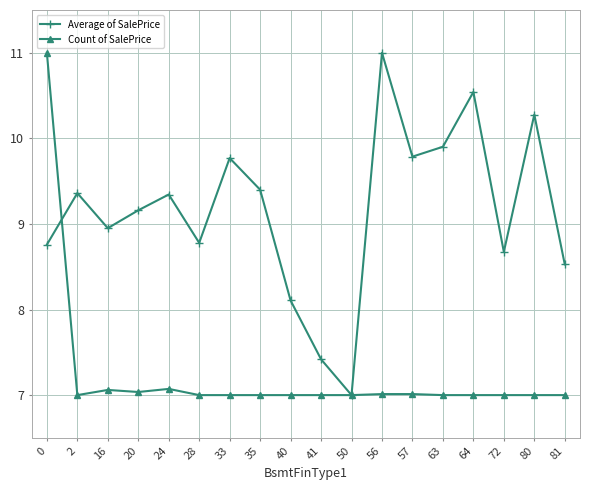

Between 41 and 57, which series saw the biggest shift?

Average of SalePrice